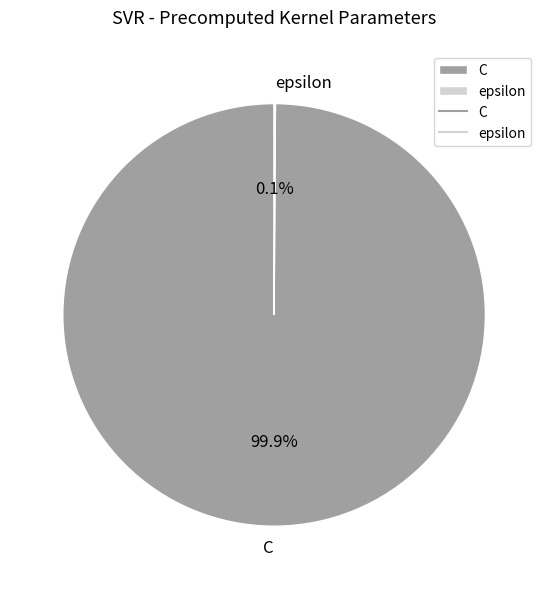

What is the largest slice in the pie chart?

C